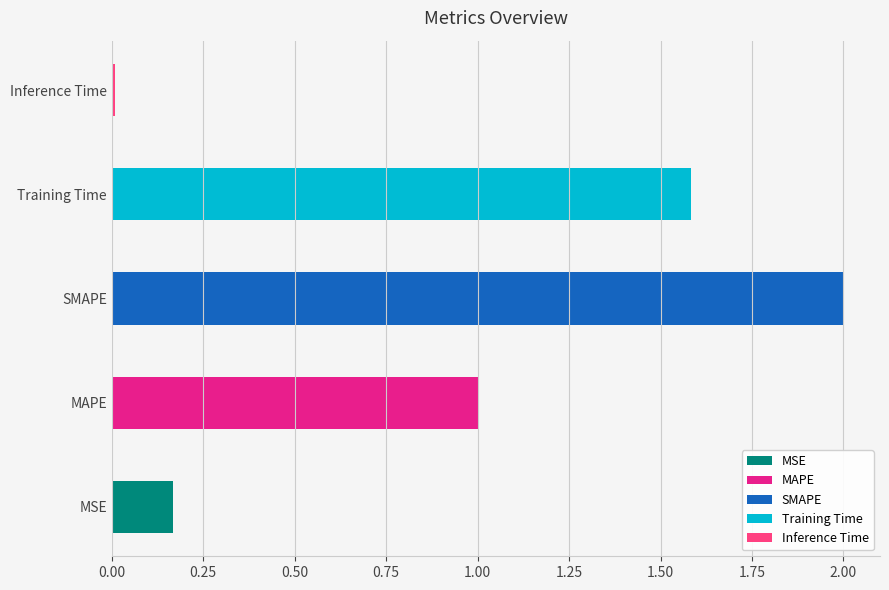

How many categories are shown in the chart?

5